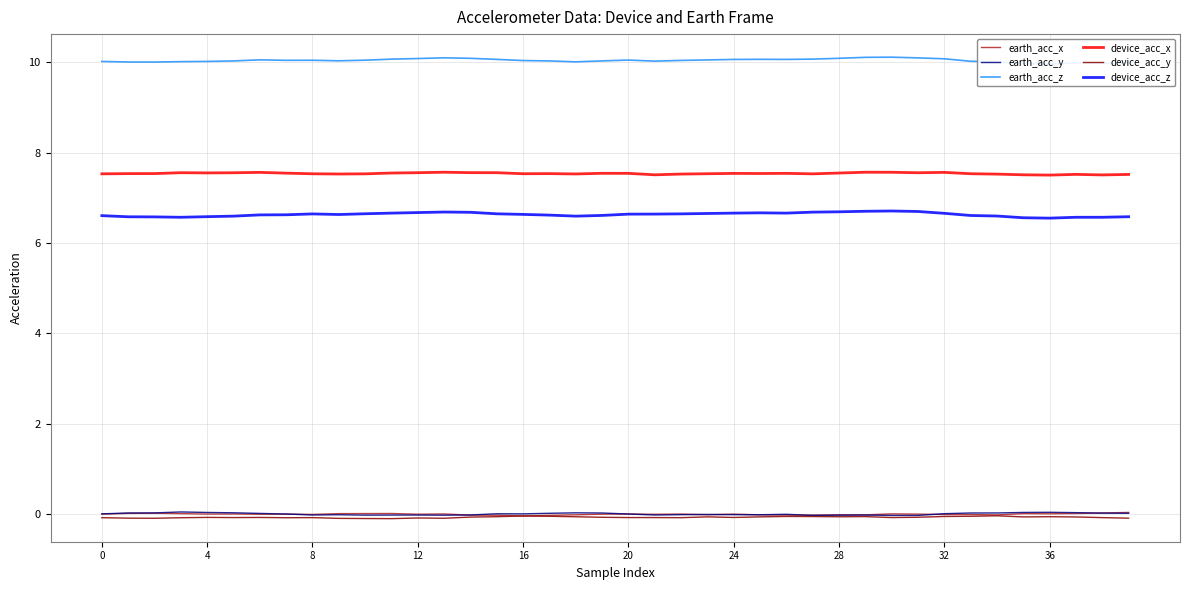

At which label is device_acc_z closest to 6?

36